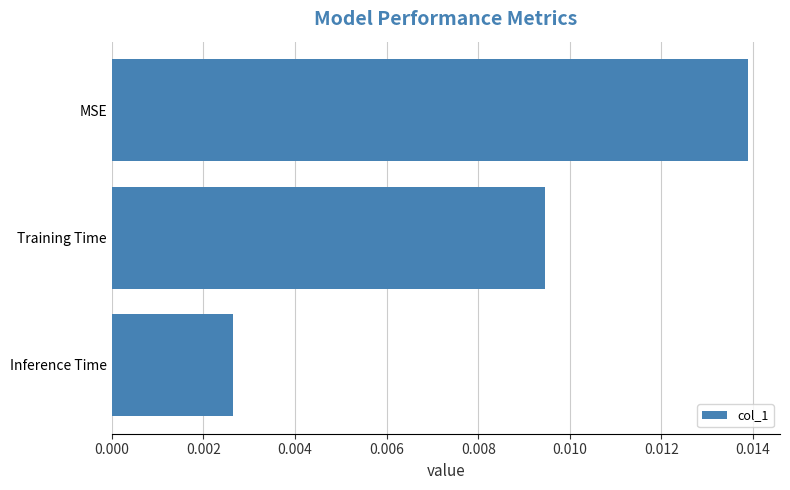

How many categories are shown in the chart?

3